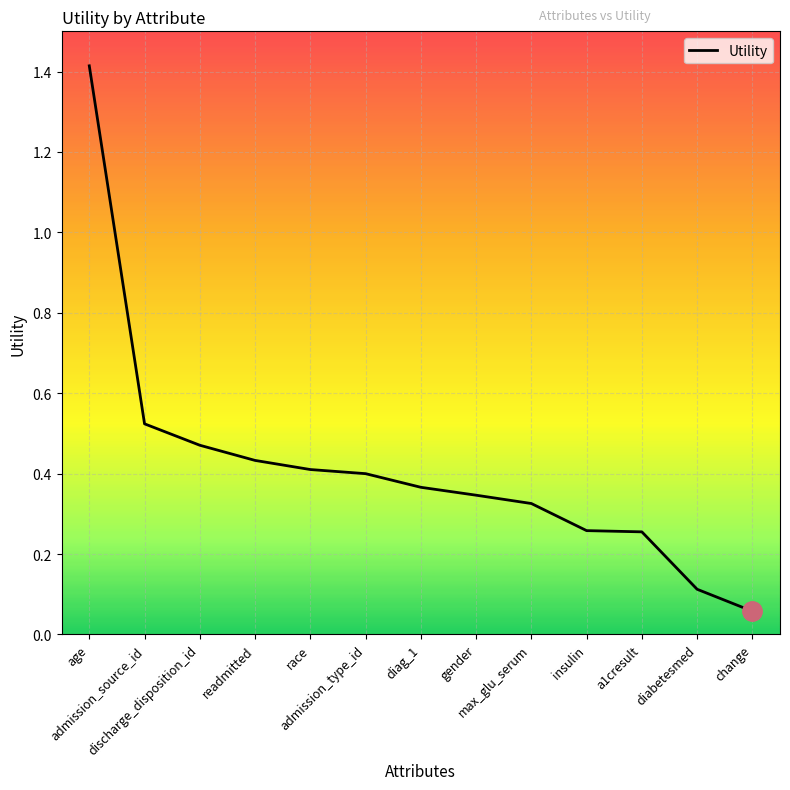

How many lines are shown in the chart?

1